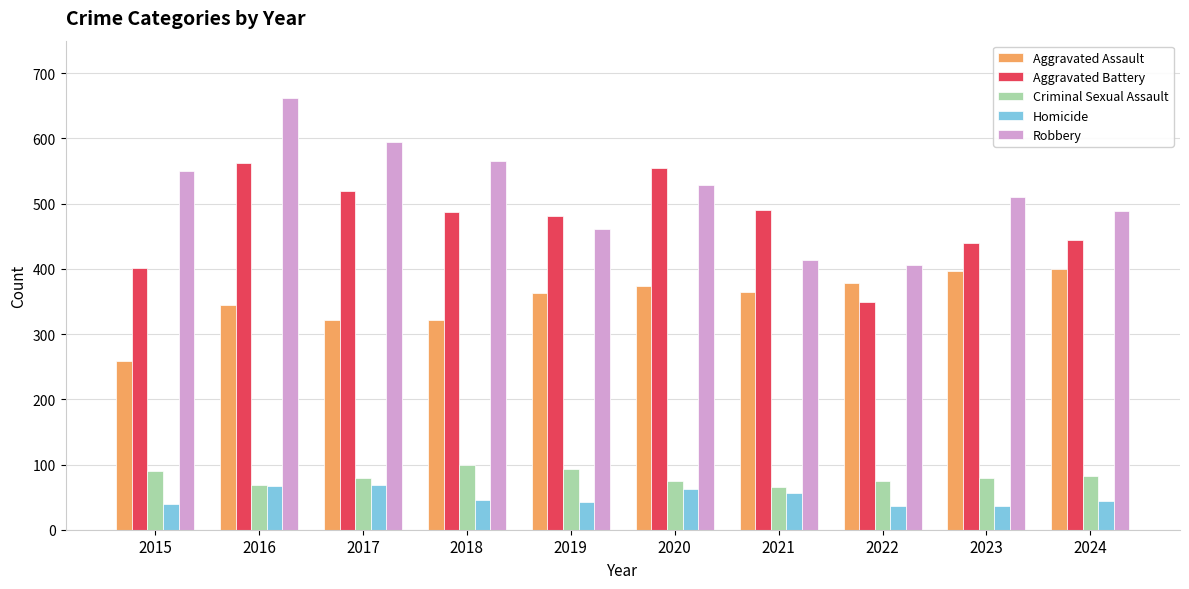

What is the greatest value displayed?

662